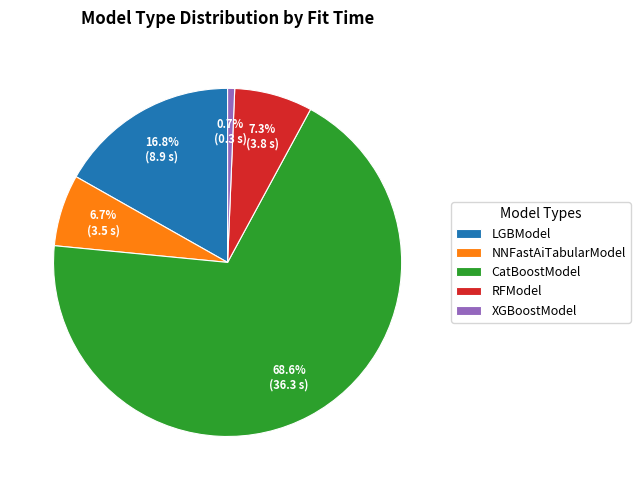

What is the ratio of the value at LGBModel to the value at CatBoostModel?

0.2